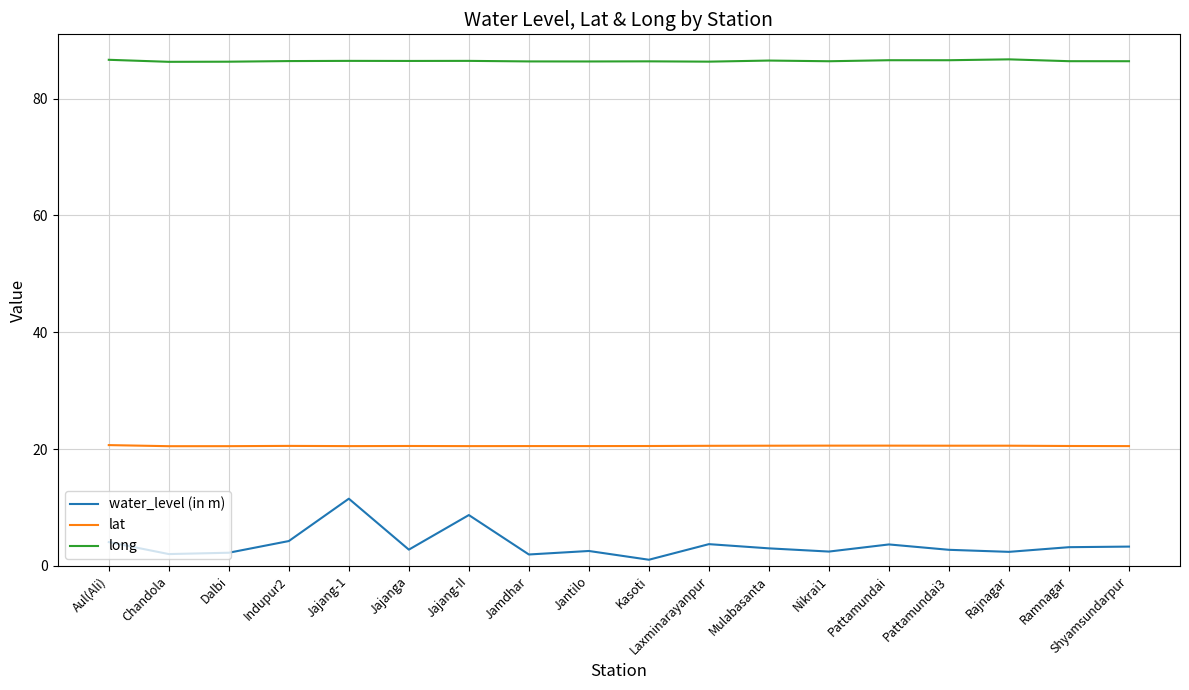

Which series has the largest range (max minus min)?

water_level (in m)